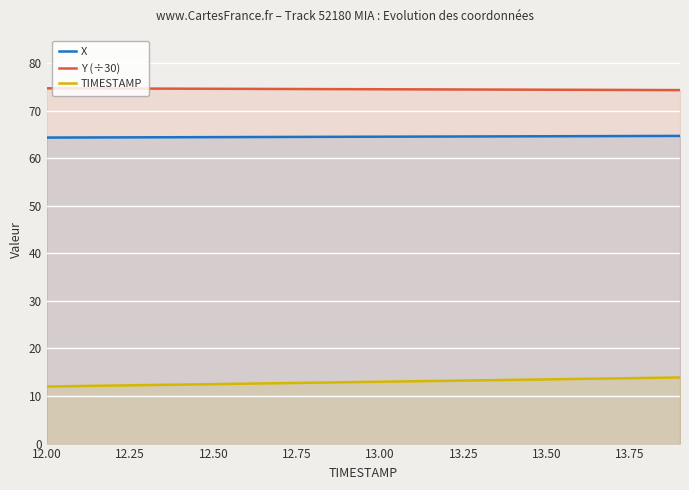

What is the greatest value displayed?

74.7